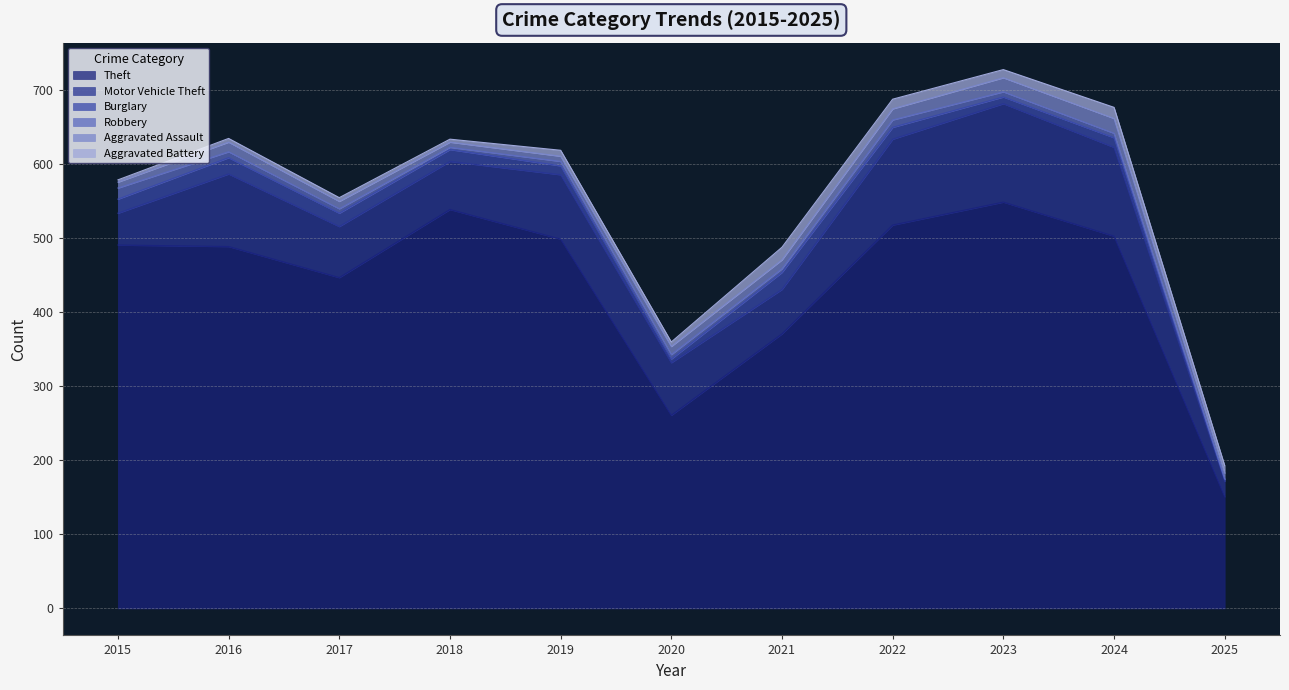

What is the average value of the Theft series?

438